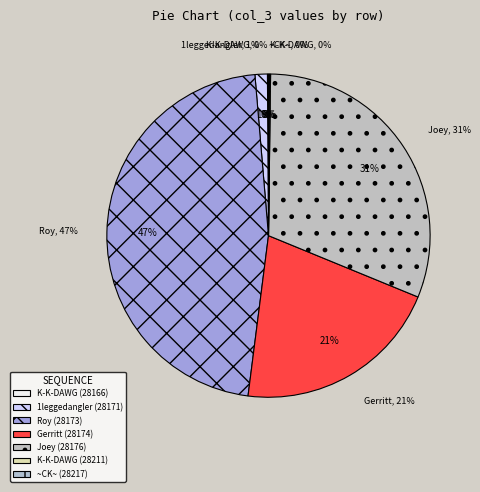

Count the number of slices in the pie.

7